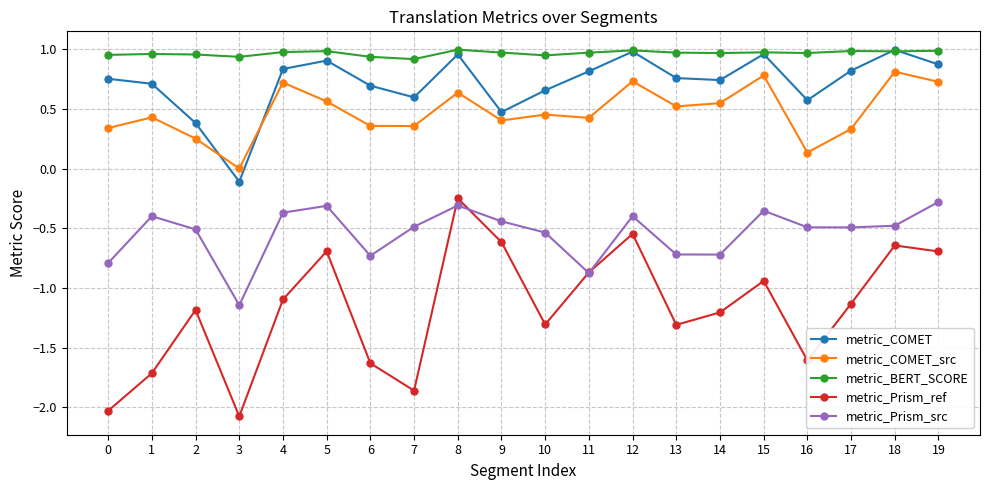

What is the sum of all metric_Prism_ref values?

-23.4